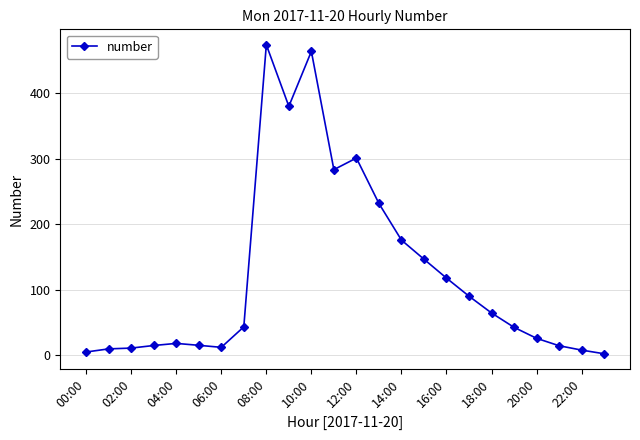

True or false: there are more than 0 points higher than both neighbors.

True